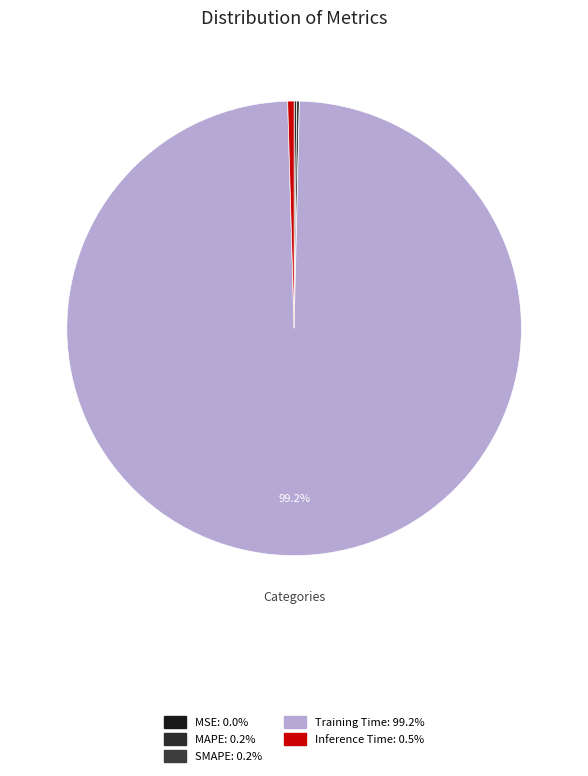

Count the number of slices in the pie.

5